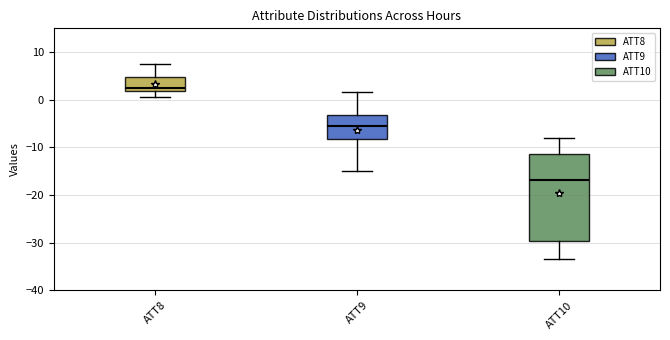

Which box's median line is the lowest?

ATT10